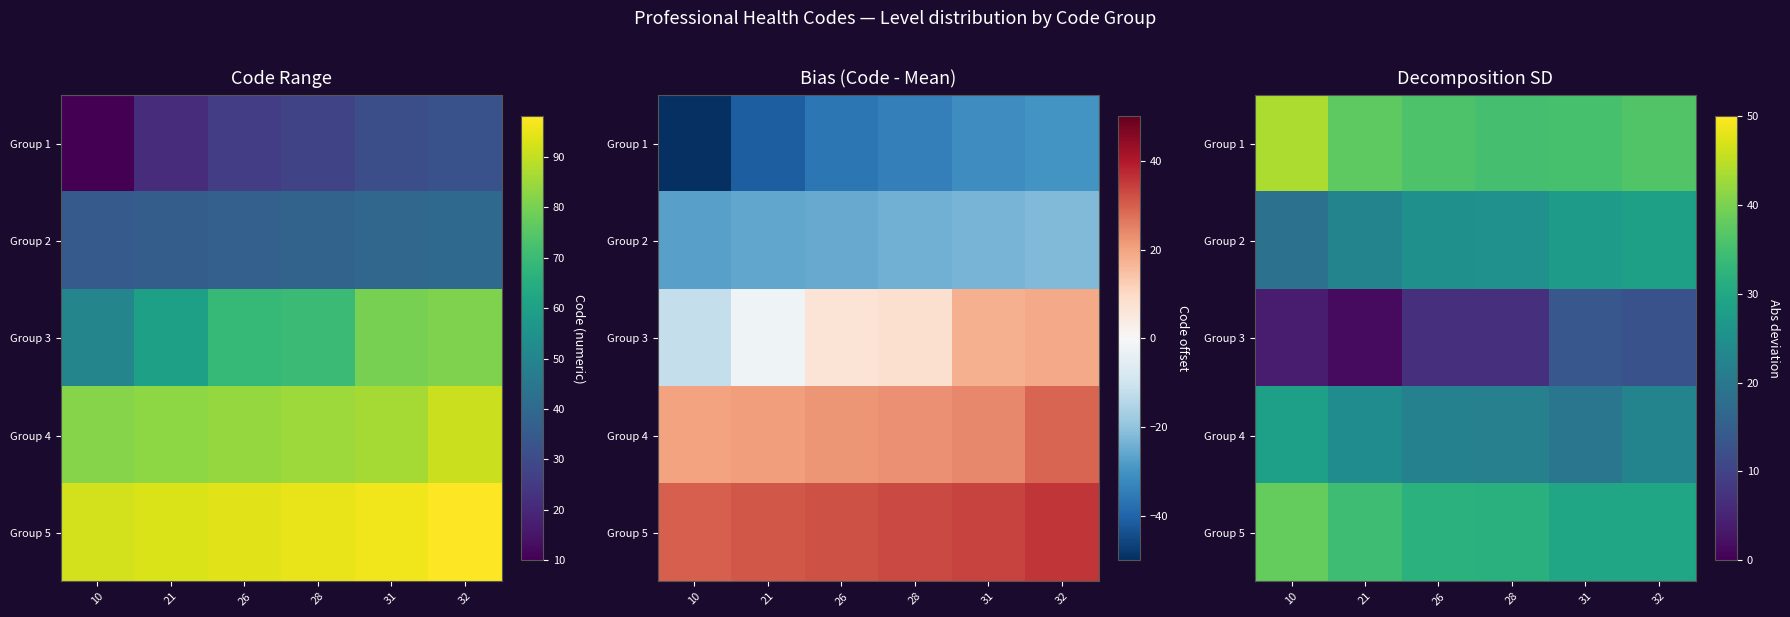

Is the value of Group 4 at 10 greater than the value of Group 5 at 10?

No